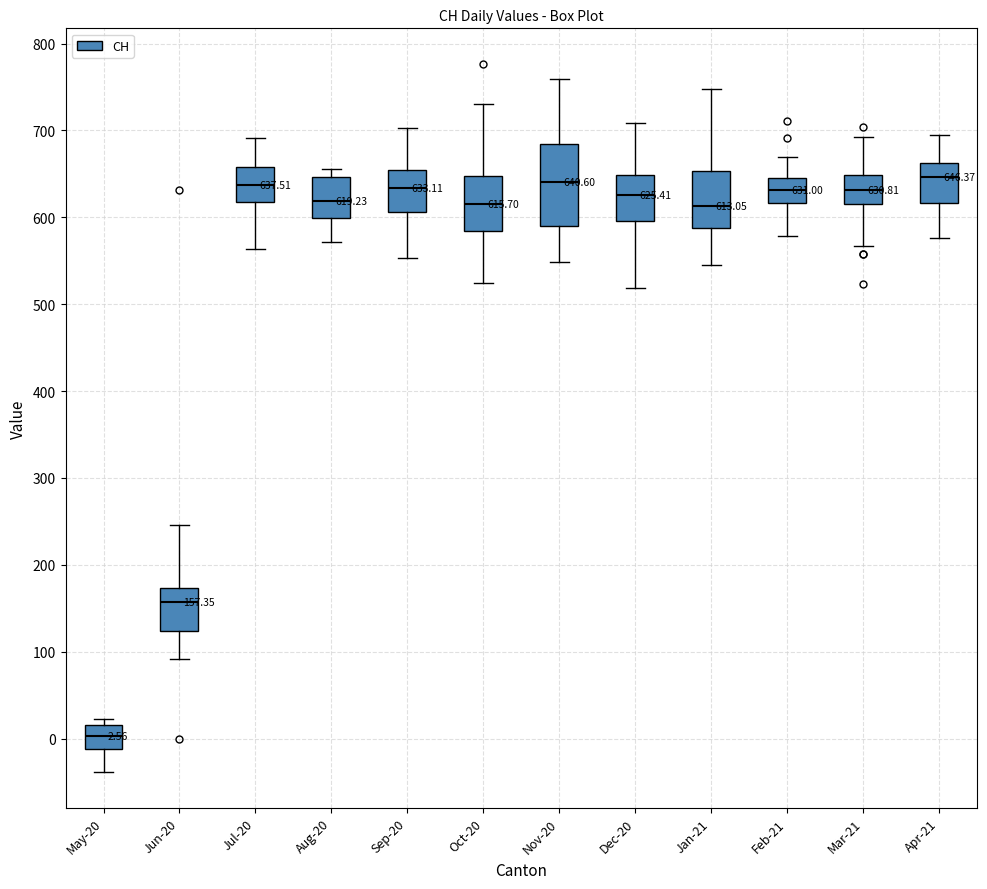

Comparing the boxes themselves (not the whiskers), which one is the tallest?

Nov-20